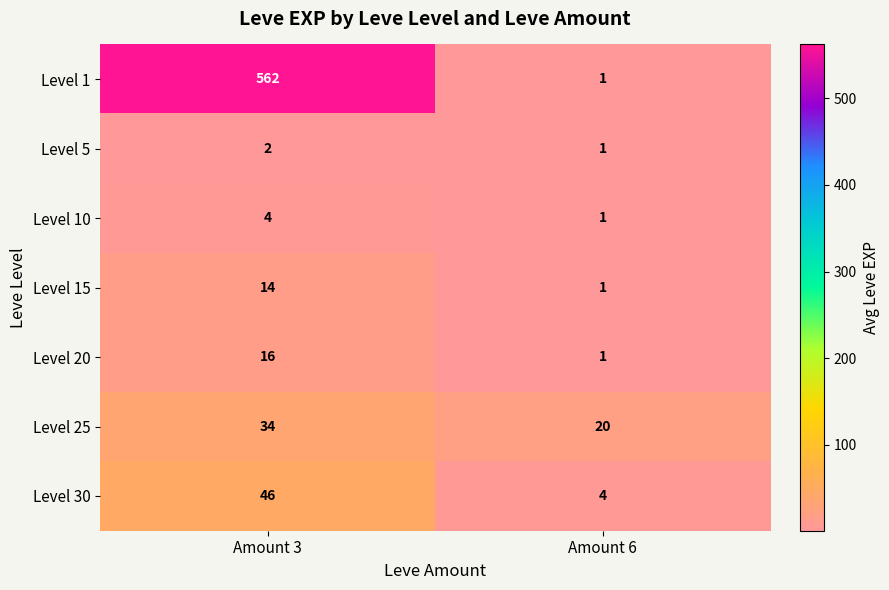

The Level 5 series shows 3 at Amount 3. True or false?

False